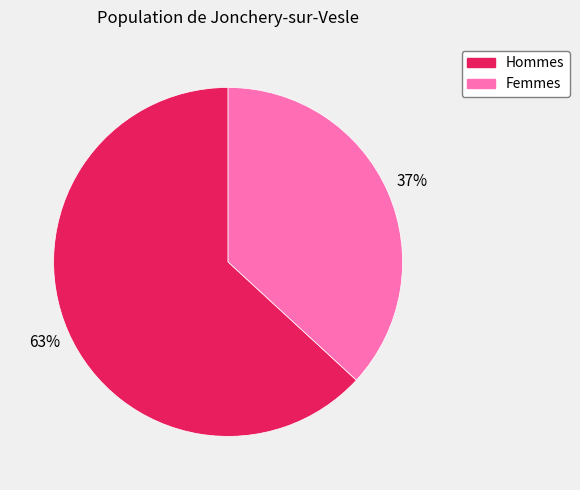

Is there any slice that represents more than half of the pie?

Yes